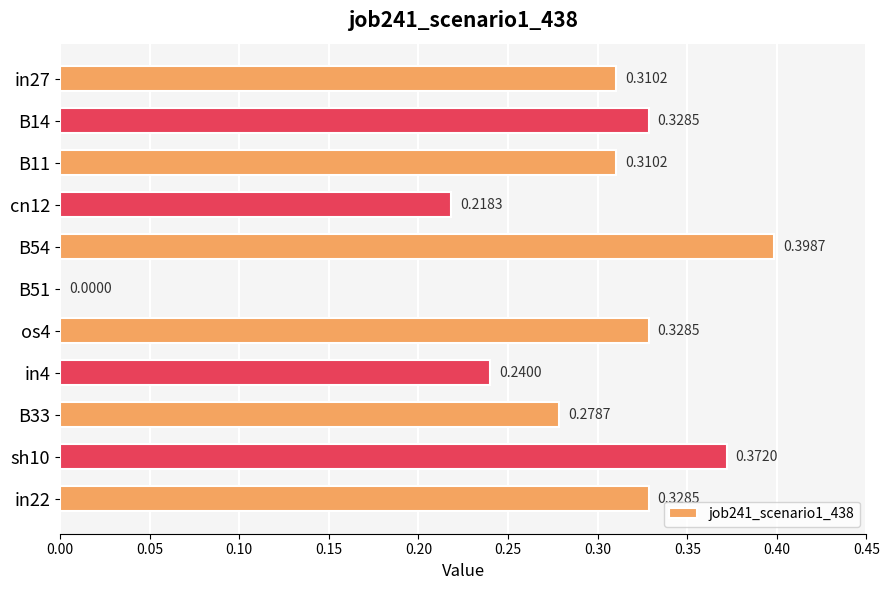

What is the sum of all values?

3.1